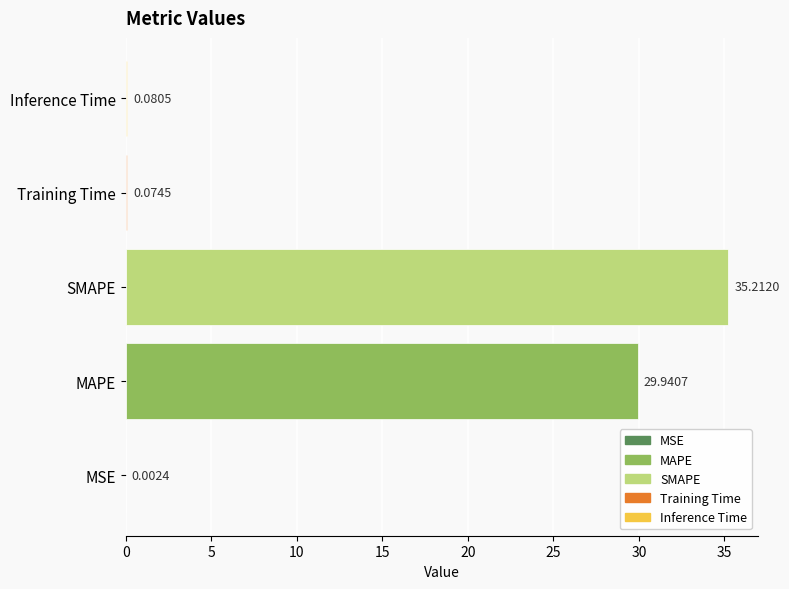

What is the sum of all values?

65.3